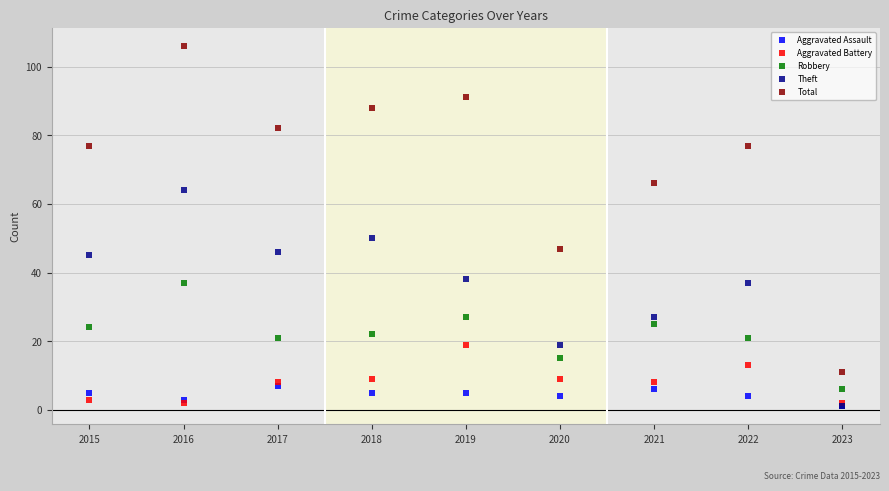

How many lines are shown in the chart?

5